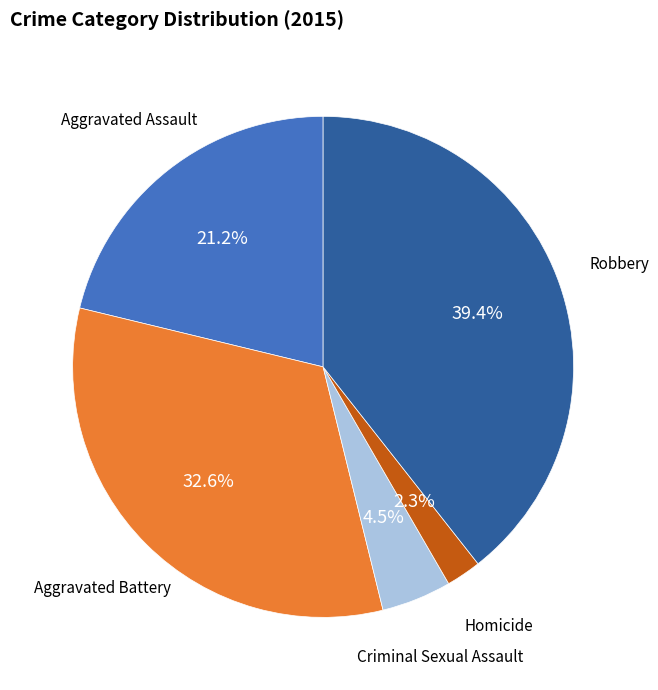

Which category has the smallest portion of the pie?

Homicide